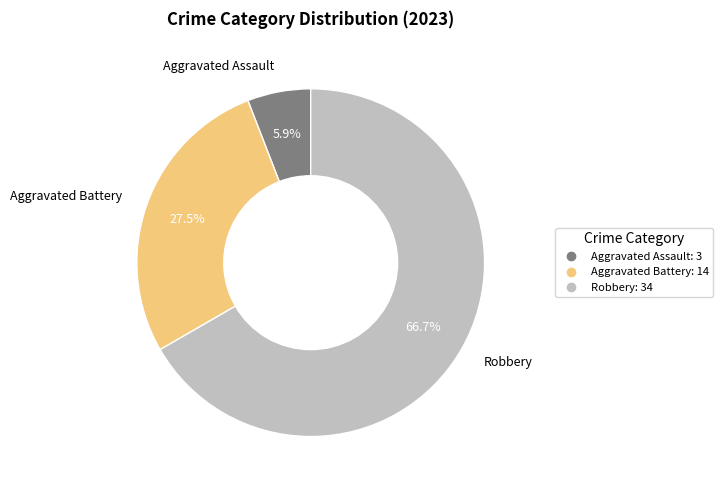

How many segments does this pie chart have?

3